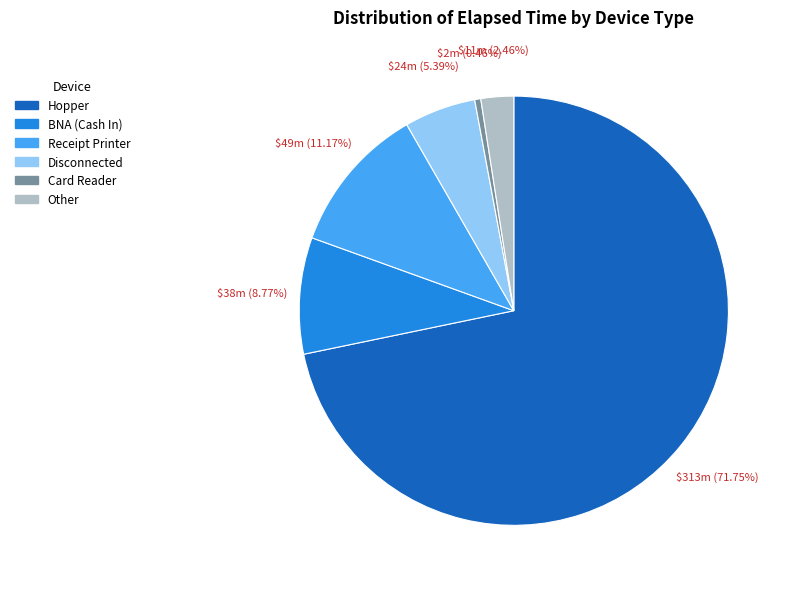

Is there any slice that represents more than half of the pie?

Yes